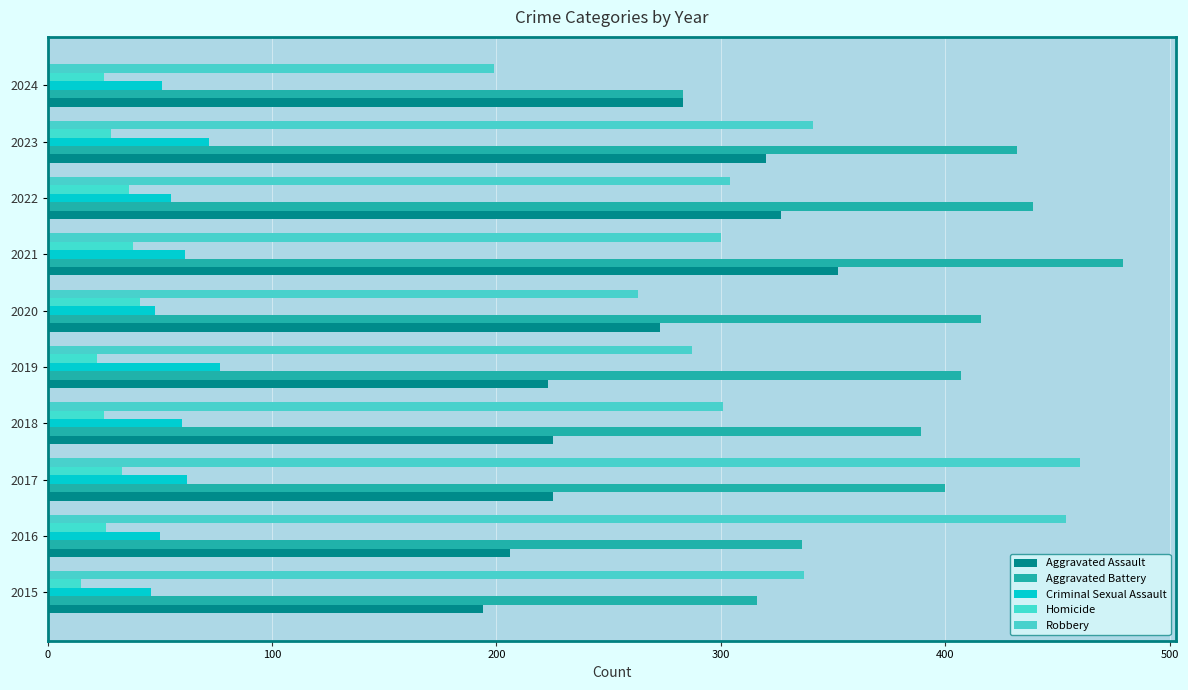

What position from the right is 200?

8